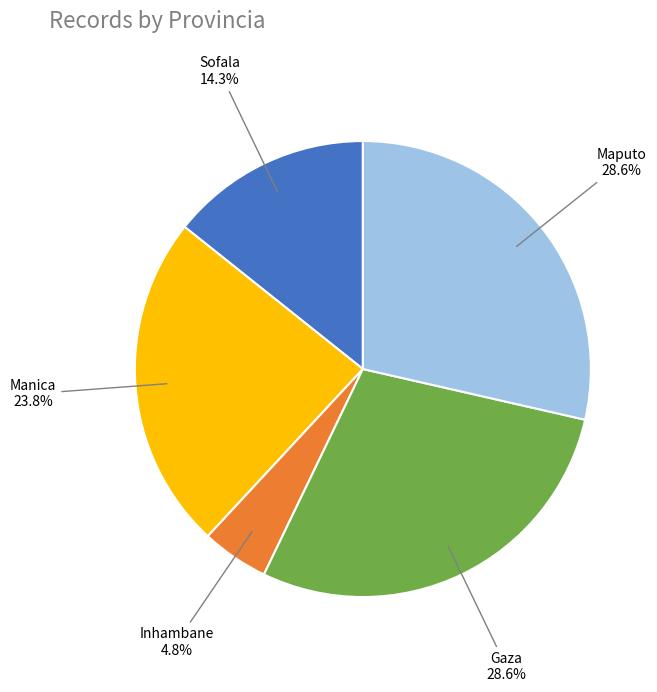

Is there a majority slice in this chart?

No